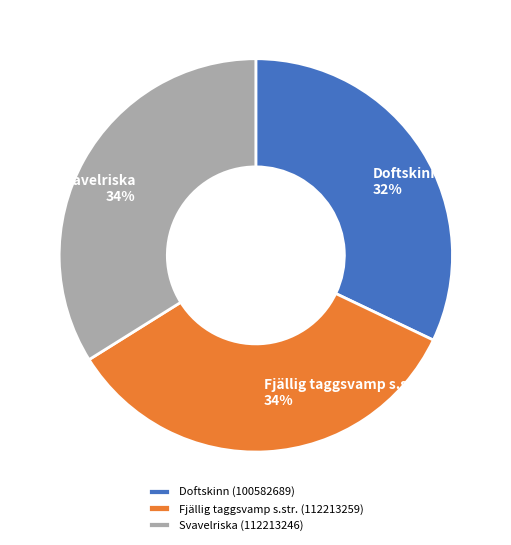

To the nearest percent, what percentage of the pie is Doftskinn (100582689)?

32%